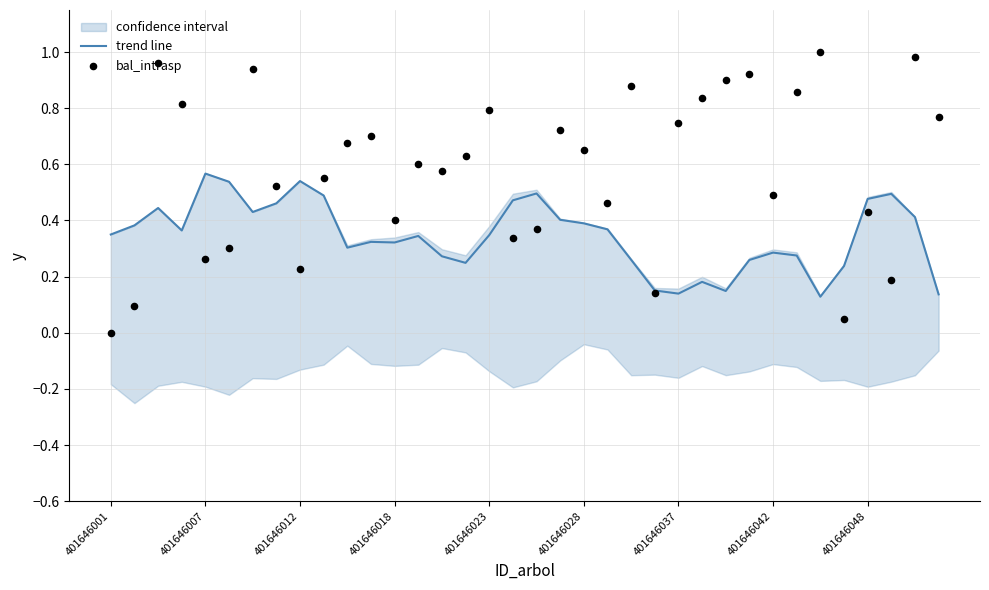

Which series has the largest total across all categories?

bal_intrasp